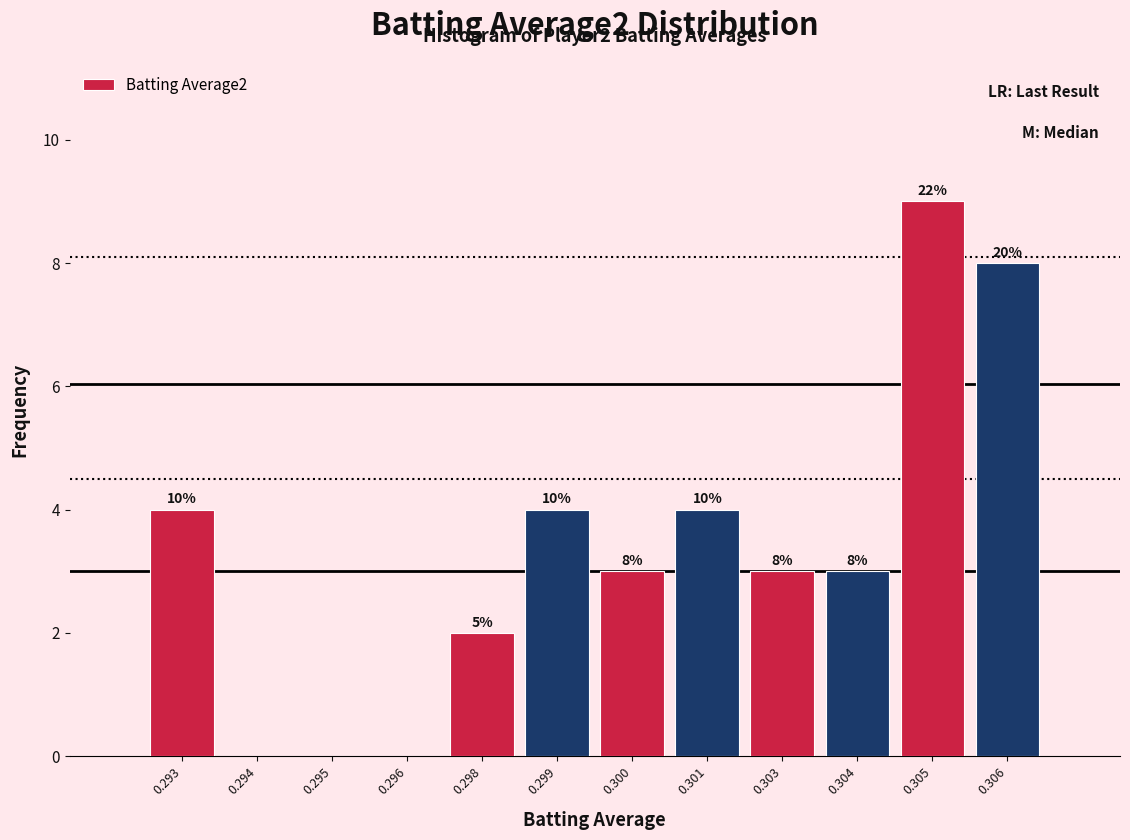

Are the bars horizontal?

No